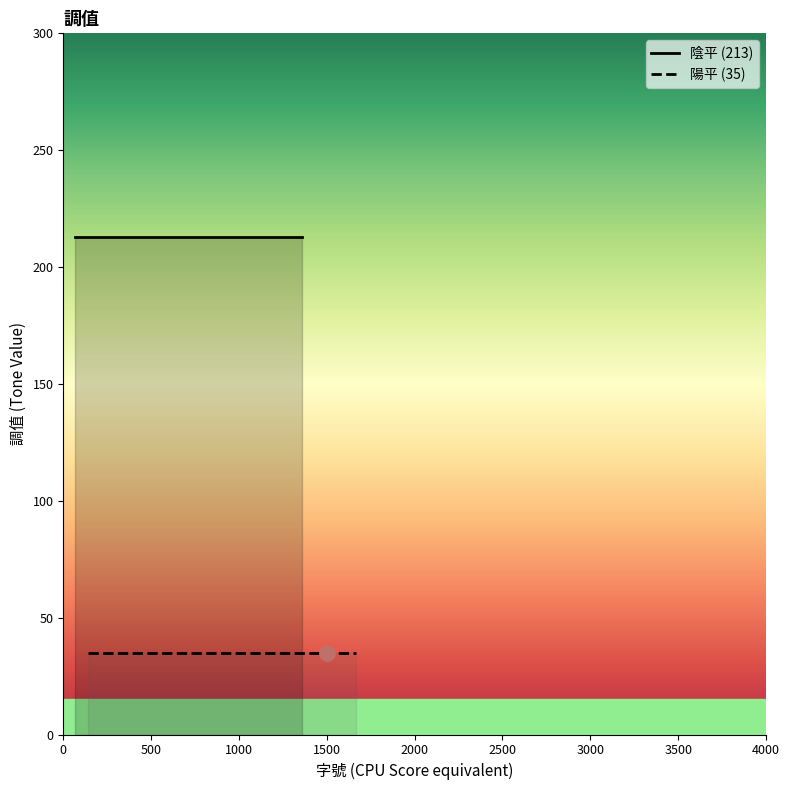

Which series contains the lowest Y value?

陽平